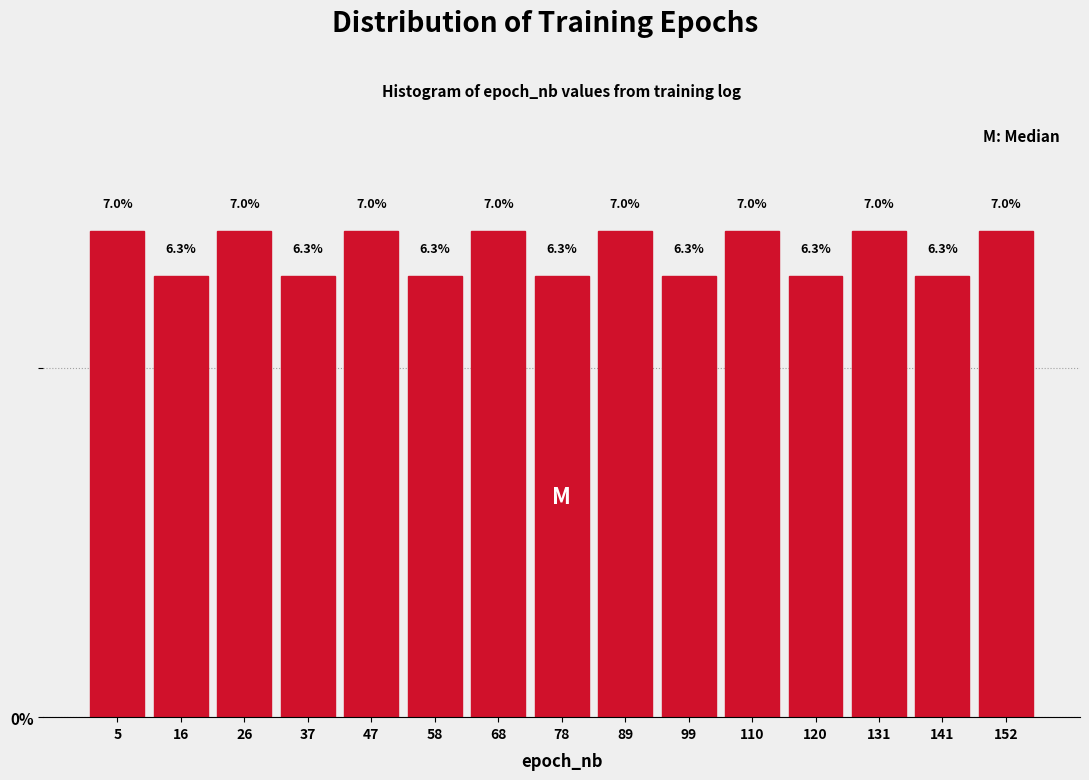

What is the height of the bar covering 126 to 136 on the x-axis? The bar edges are not printed on the chart, so give them approximately, as read against the axis.

7.0